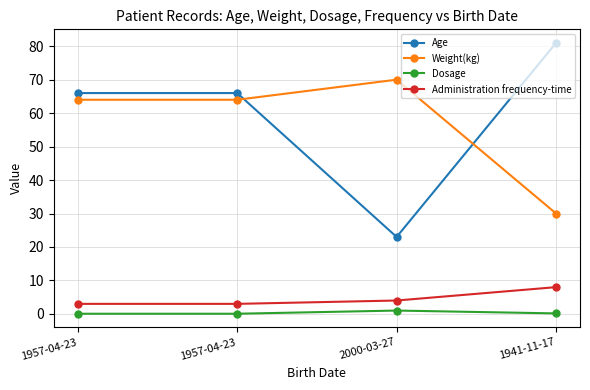

Reading right to left, extract all data points from this chart.

Age: 1941-11-17=81.0	2000-03-27=23.0	1957-04-23=66.0	1957-04-23=66.0
Weight(kg): 1941-11-17=30.0	2000-03-27=70.0	1957-04-23=64.0	1957-04-23=64.0
Dosage: 1941-11-17=0.1	2000-03-27=1.0	1957-04-23=0.1	1957-04-23=0.1
Administration frequency-time: 1941-11-17=8.0	2000-03-27=4.0	1957-04-23=3.0	1957-04-23=3.0